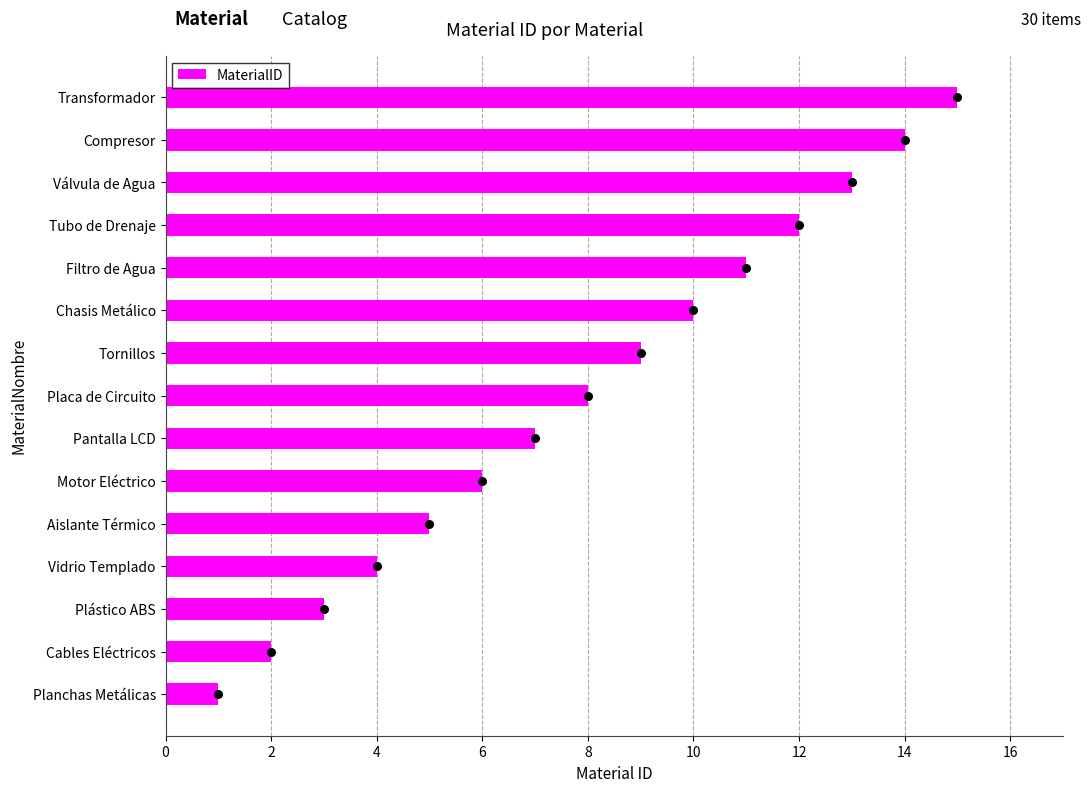

List the labels in order of MaterialID value, largest first.

Transformador, Compresor, Válvula de Agua, Tubo de Drenaje, Filtro de Agua, Chasis Metálico, Tornillos, Placa de Circuito, Pantalla LCD, Motor Eléctrico, Aislante Térmico, Vidrio Templado, Plástico ABS, Cables Eléctricos, Planchas Metálicas